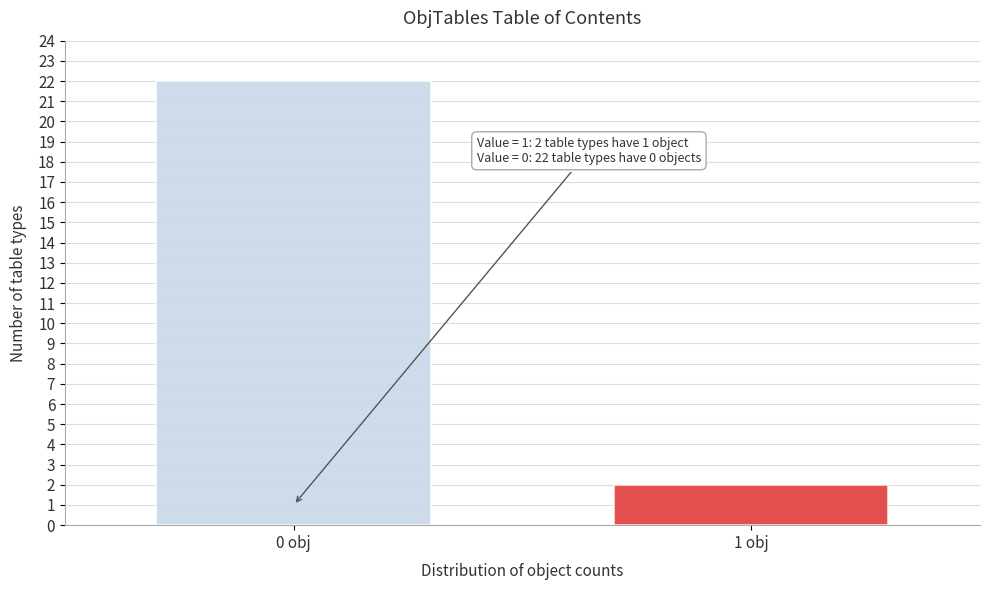

Reading left to right, extract all data points from this chart.

22	2